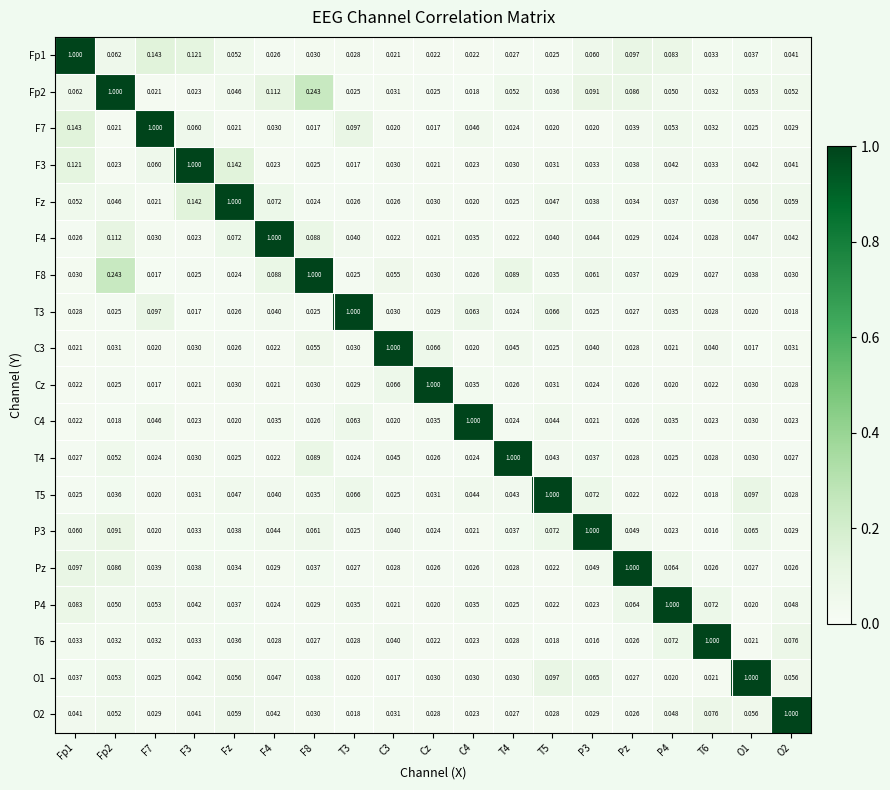

Is the value of Fp1 at F7 greater than the value of F7 at Cz?

Yes